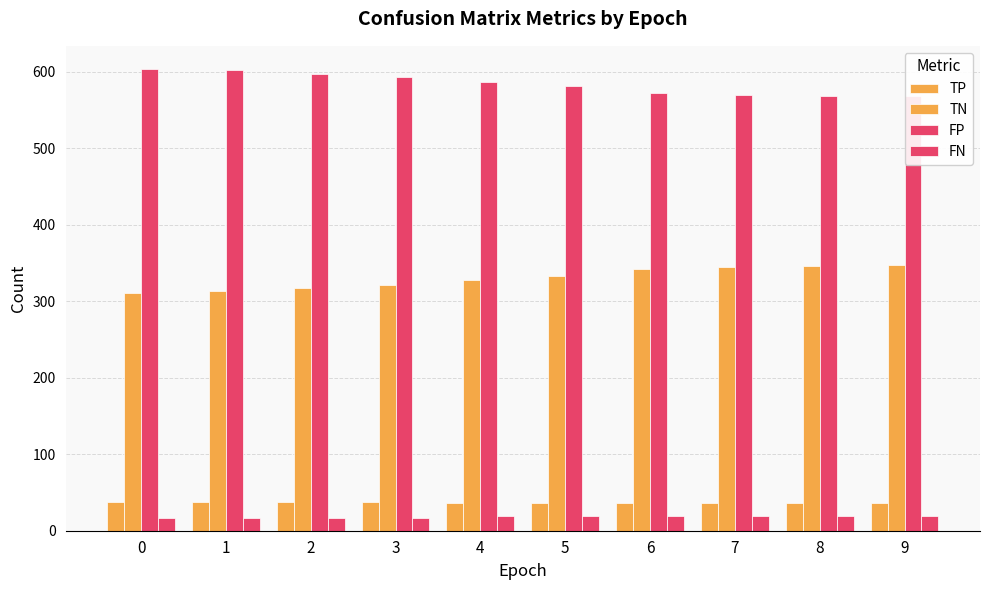

At how many categories does at least one series exceed 273?

10